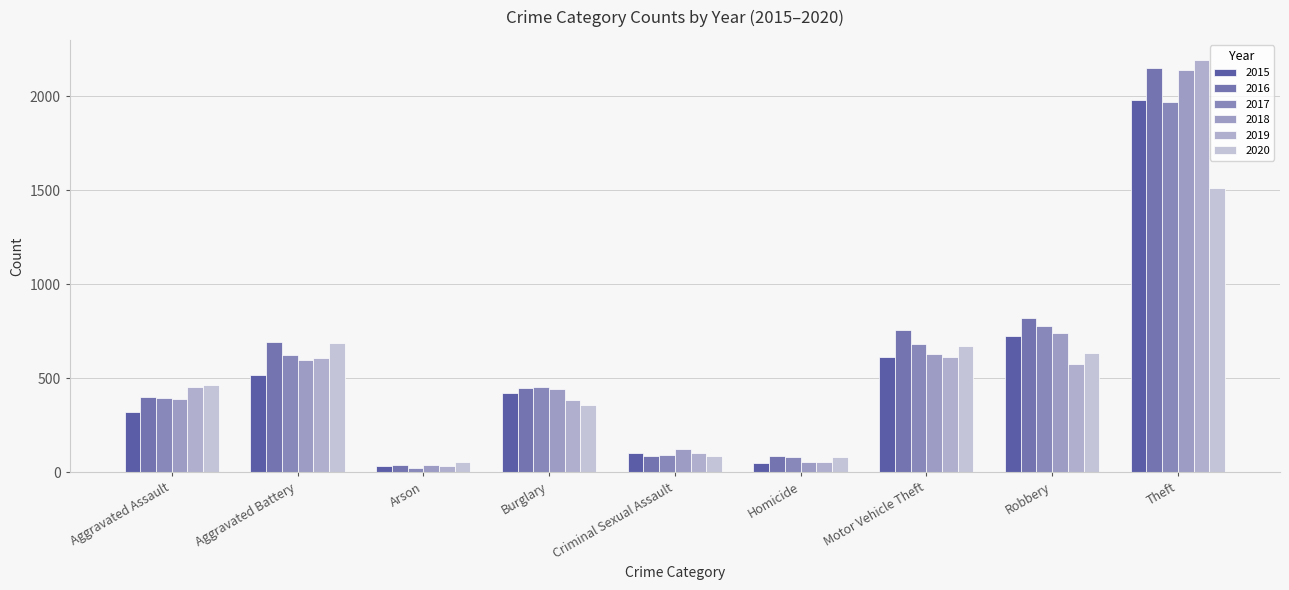

What is the label of the 5th bar from the right?

Criminal Sexual Assault